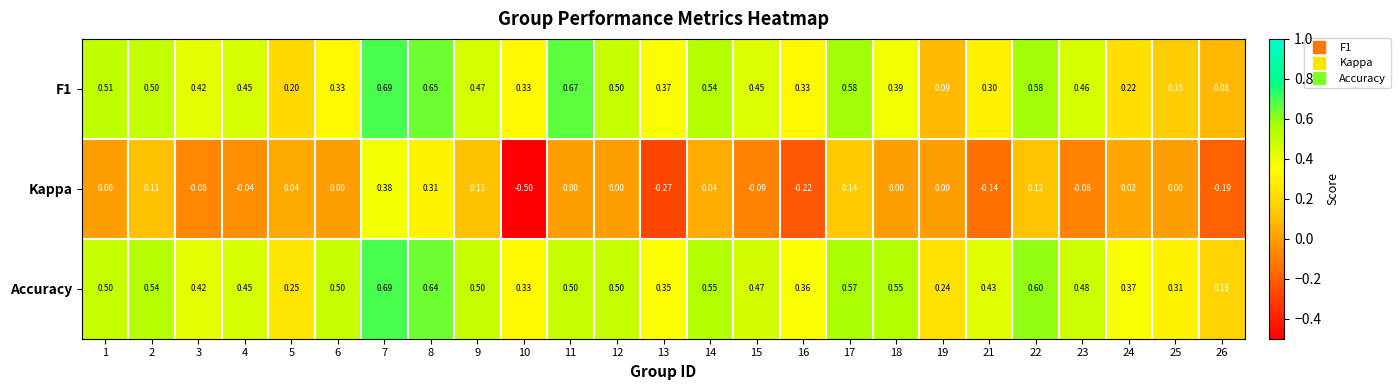

Is the value of Kappa at 15 greater than the value of F1 at 5?

No